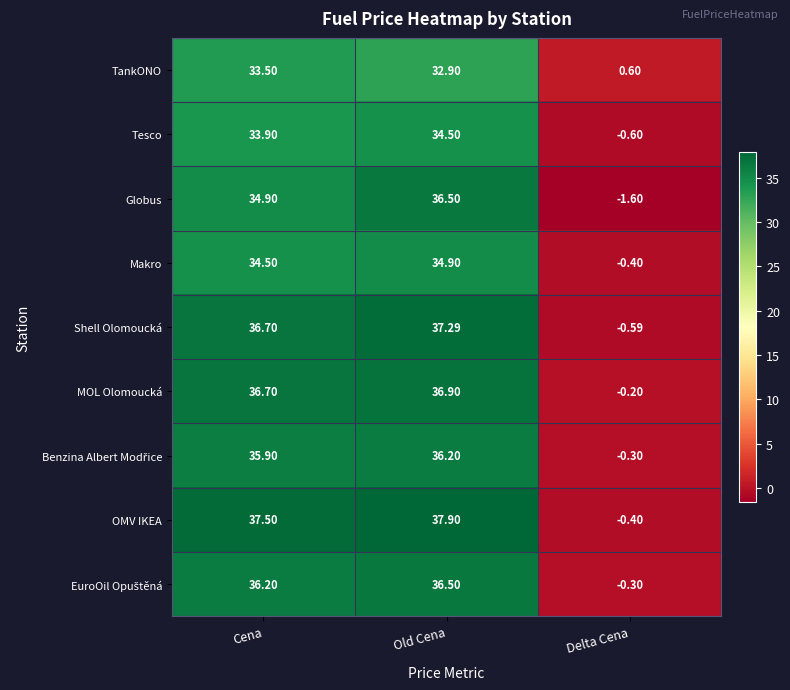

At how many categories does at least one series exceed 30?

2